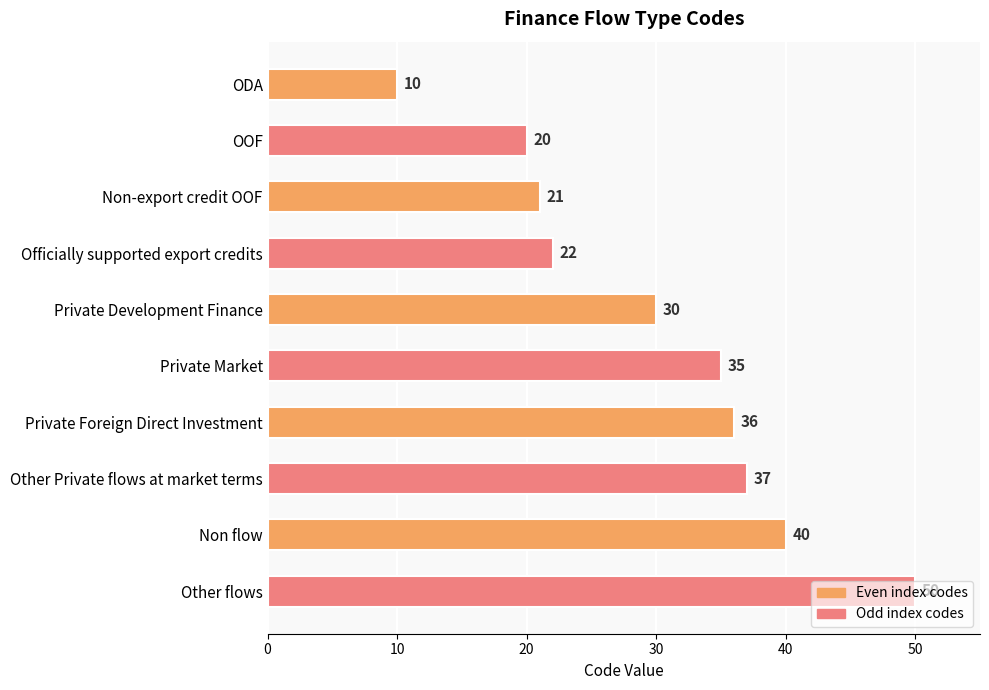

Which category has the highest value across all series?

Other flows